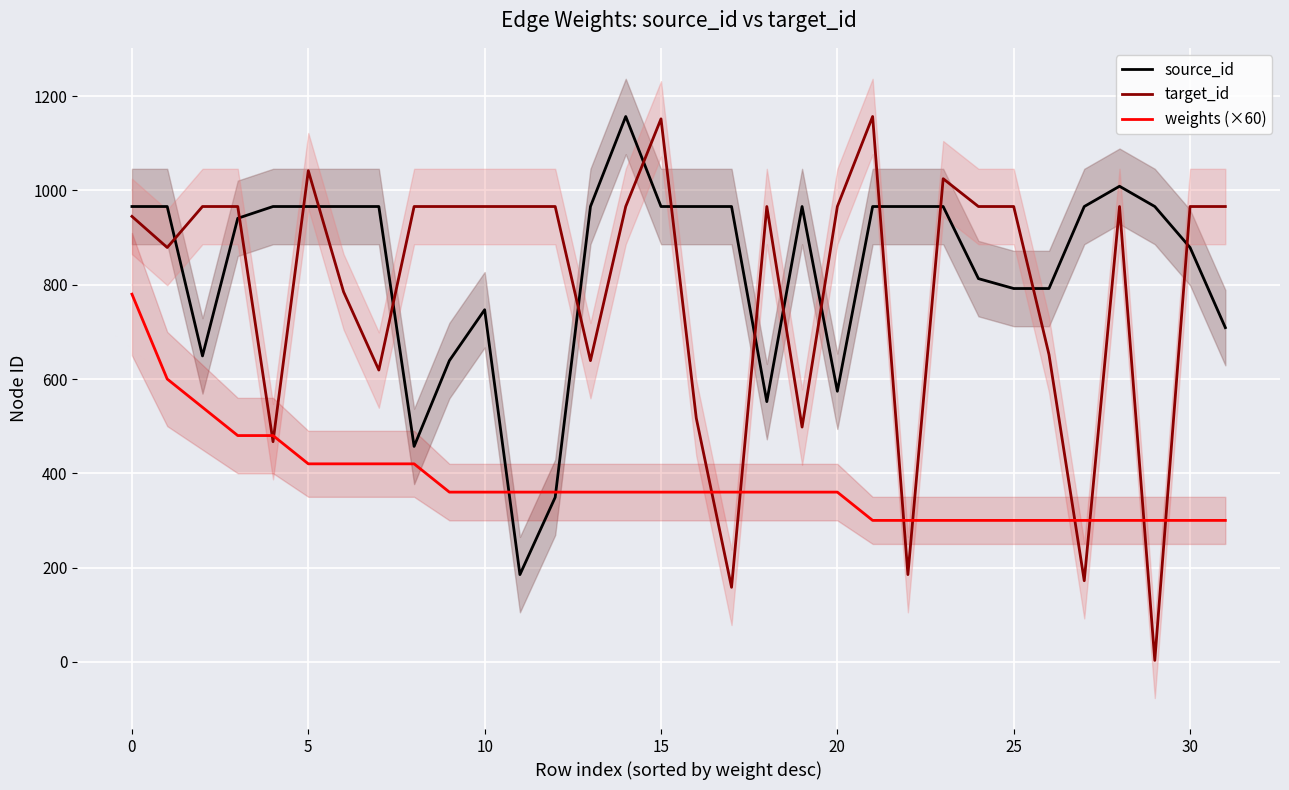

Between 18 and 12, which is larger?

18